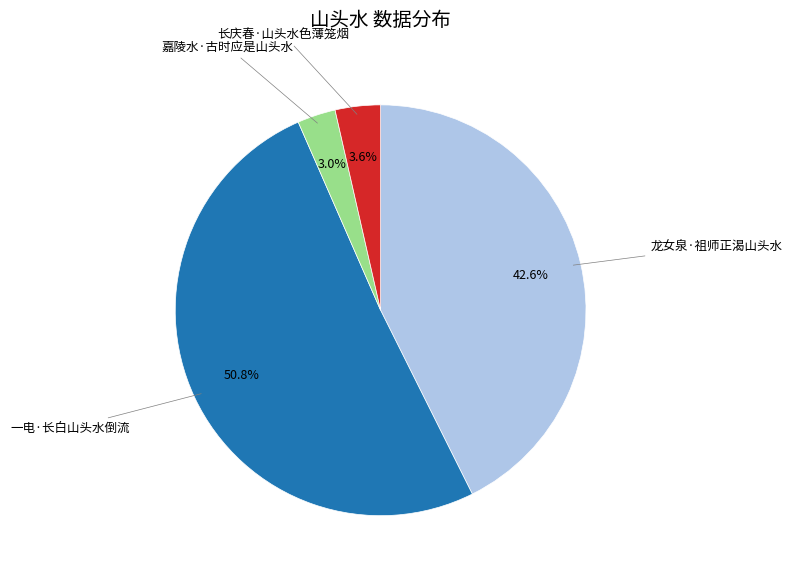

What is the total percentage of 一电·长白山头水倒流 and 嘉陵水·古时应是山头水?

53.8%